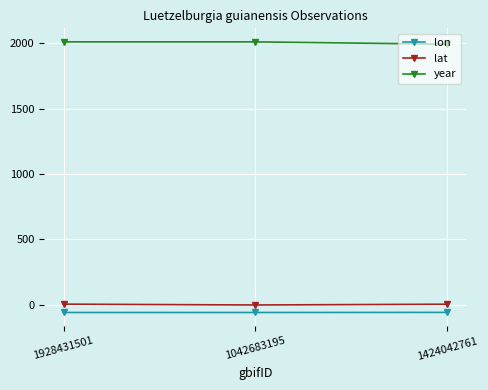

What is the sum of all year values?

6012.0